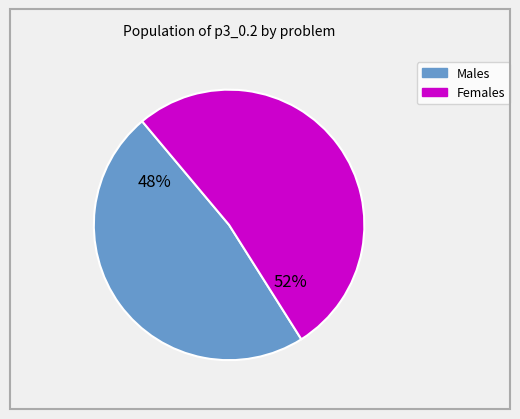

Is it true that Females is 52% of the pie?

True